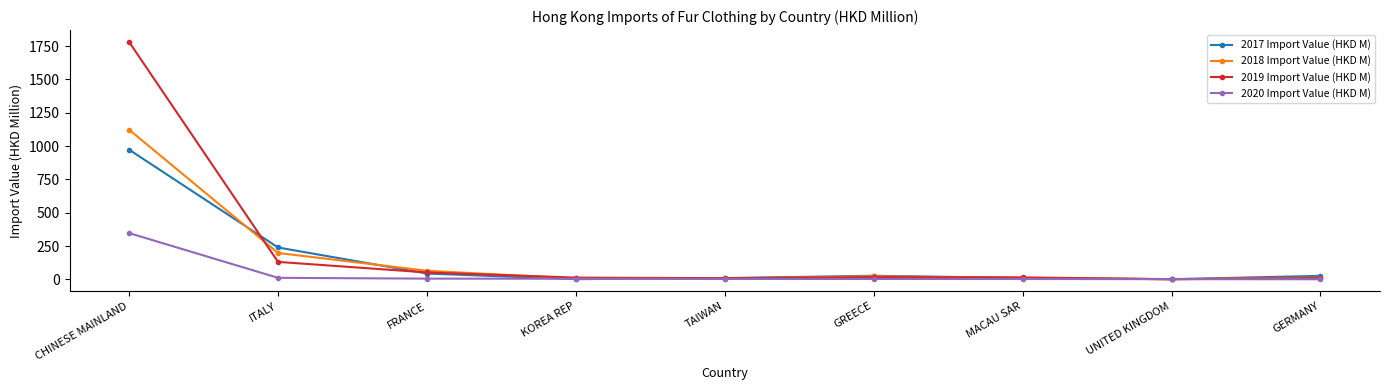

True or false: 2019 Import Value (HKD M) has more than 2 points higher than both neighbors.

False